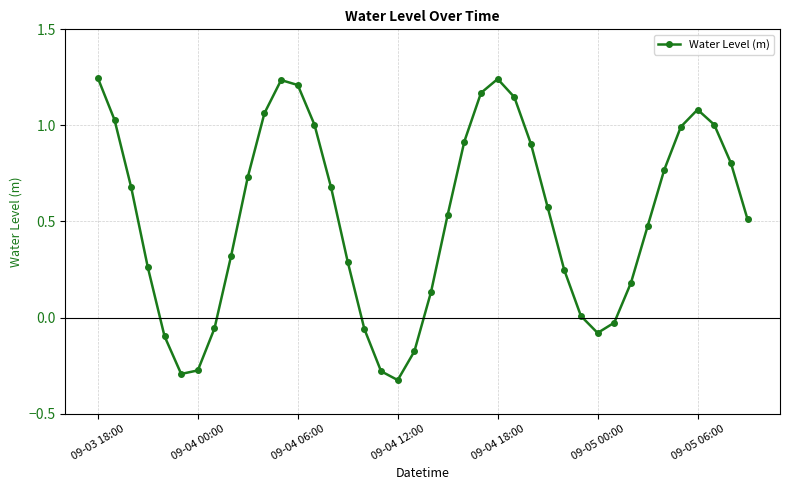

What is the difference between the maximum and minimum values?

1.6